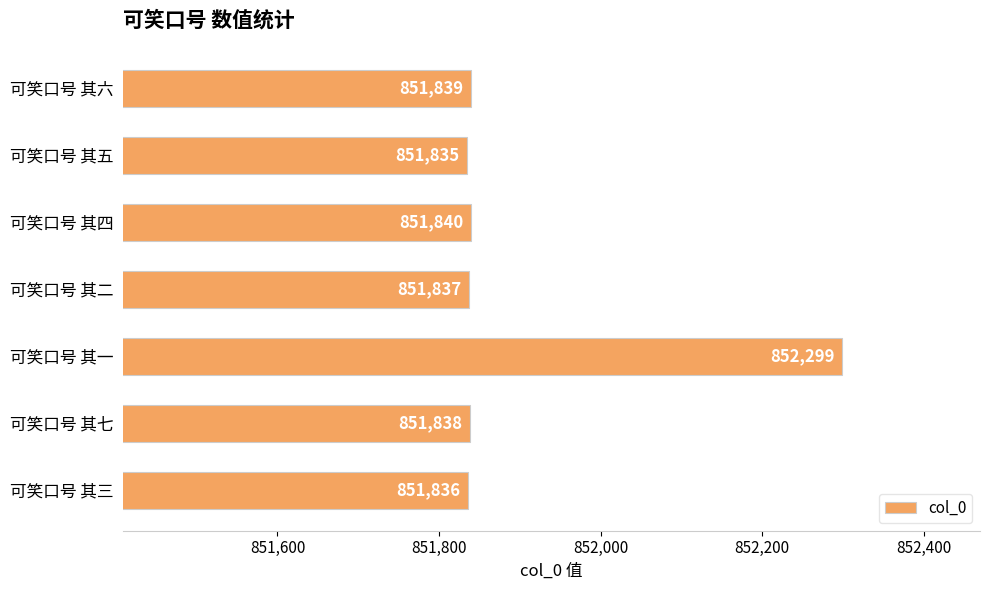

Rank the categories by value from lowest to highest.

可笑口号 其五, 可笑口号 其三, 可笑口号 其二, 可笑口号 其七, 可笑口号 其六, 可笑口号 其四, 可笑口号 其一